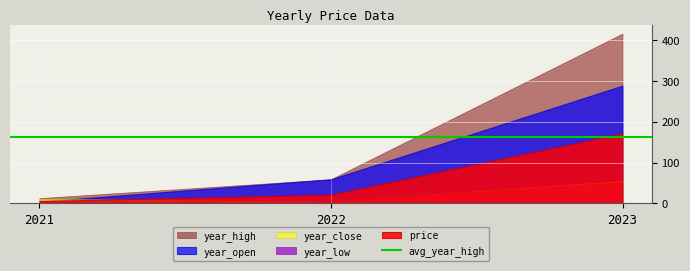

Which category has the highest value in the year_high series?

2023